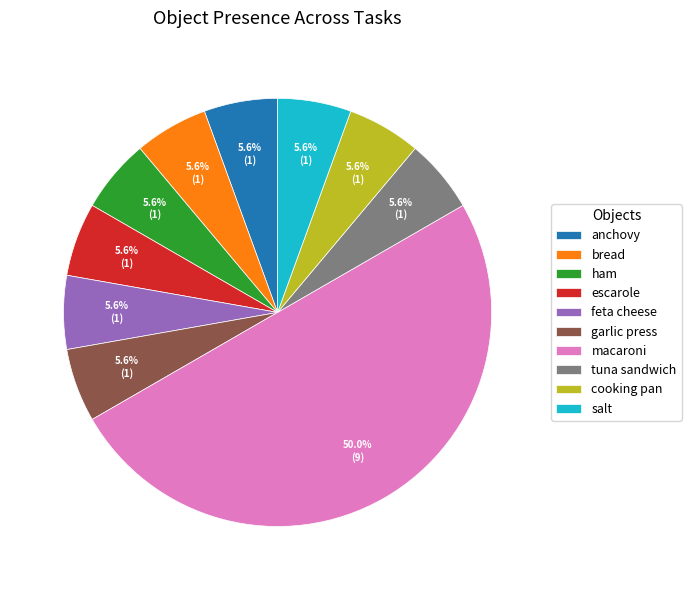

What is the largest slice in the pie chart?

macaroni